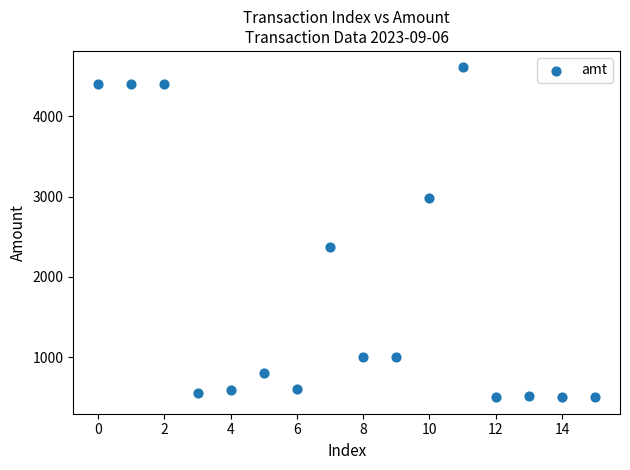

What is the range of Y values (max minus min)?

4110